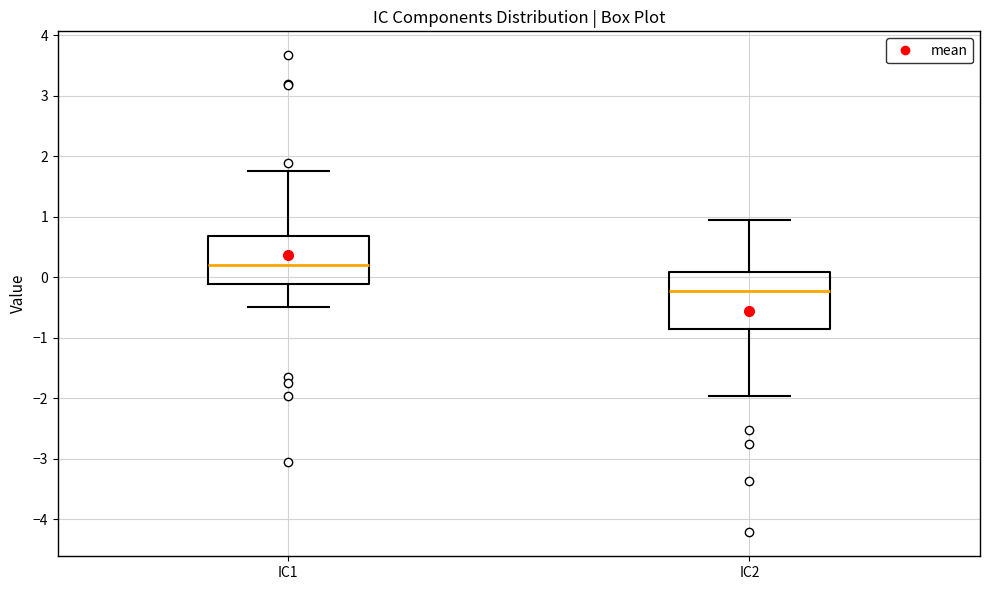

Which box's median line is the lowest?

IC2